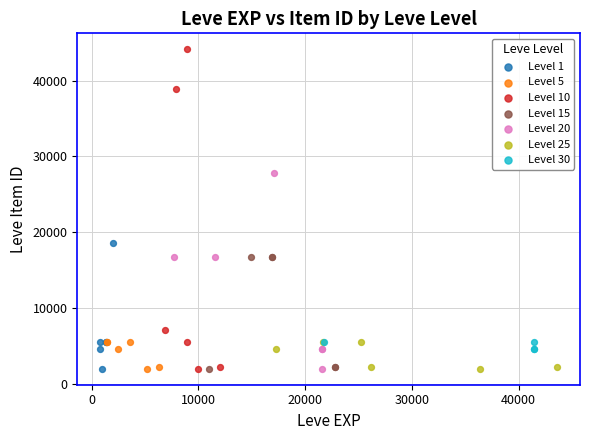

Which series contains the highest Y value?

Level 10